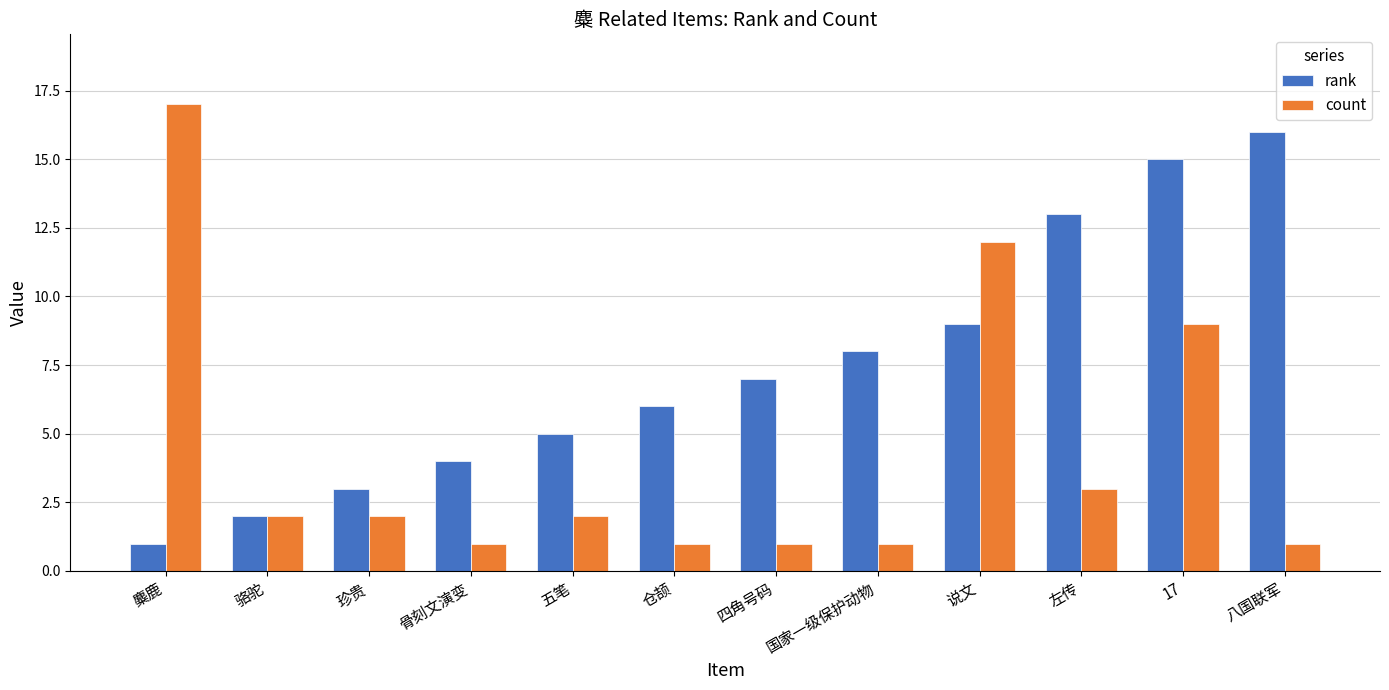

What is the sum of the count values at 左传 and 麋鹿?

20